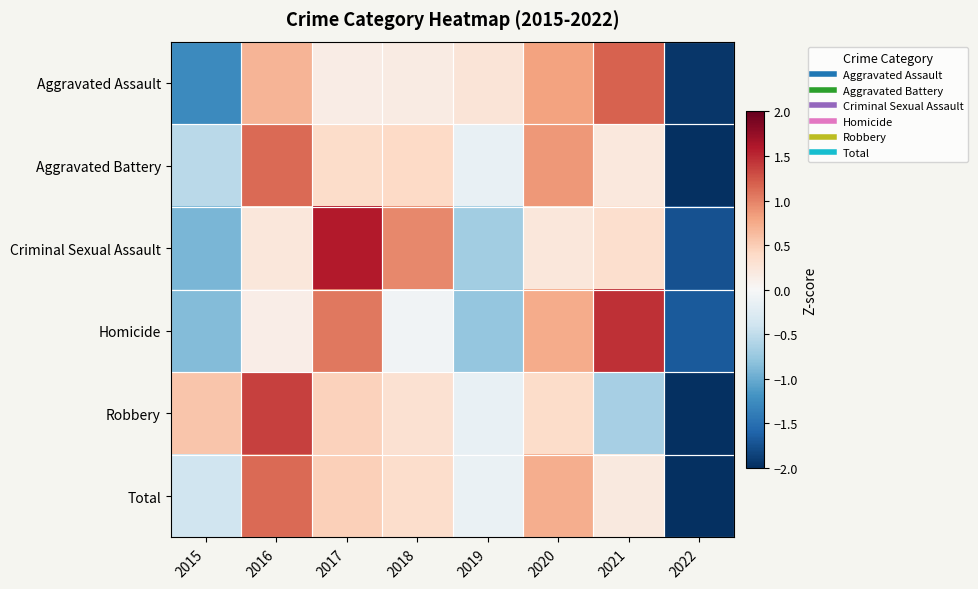

At 2015, list the series in order from largest to smallest.

Robbery, Total, Aggravated Battery, Homicide, Criminal Sexual Assault, Aggravated Assault